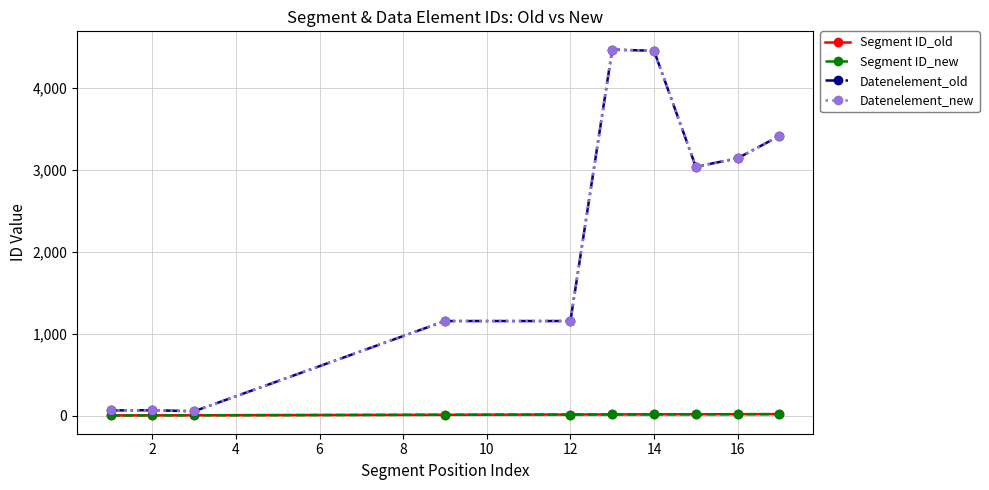

List the series in order of their peak value, lowest first.

Segment ID_old, Segment ID_new, Datenelement_old, Datenelement_new